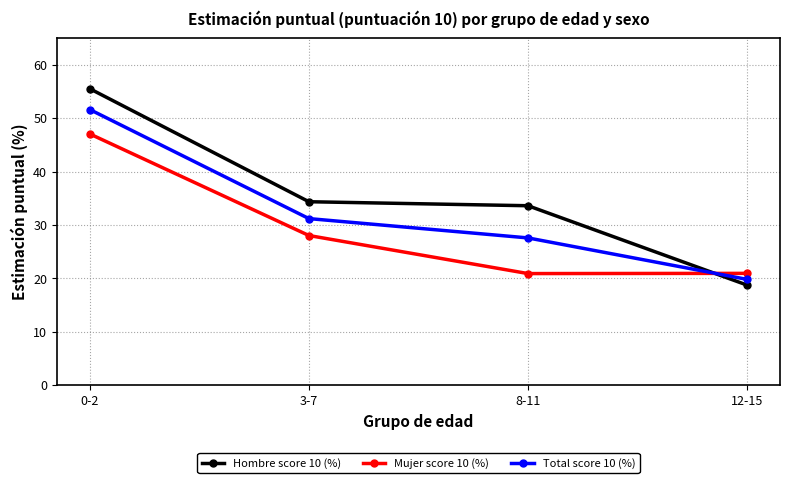

What is the difference between the maximum and minimum values in the Mujer score 10 (%) series?

26.2